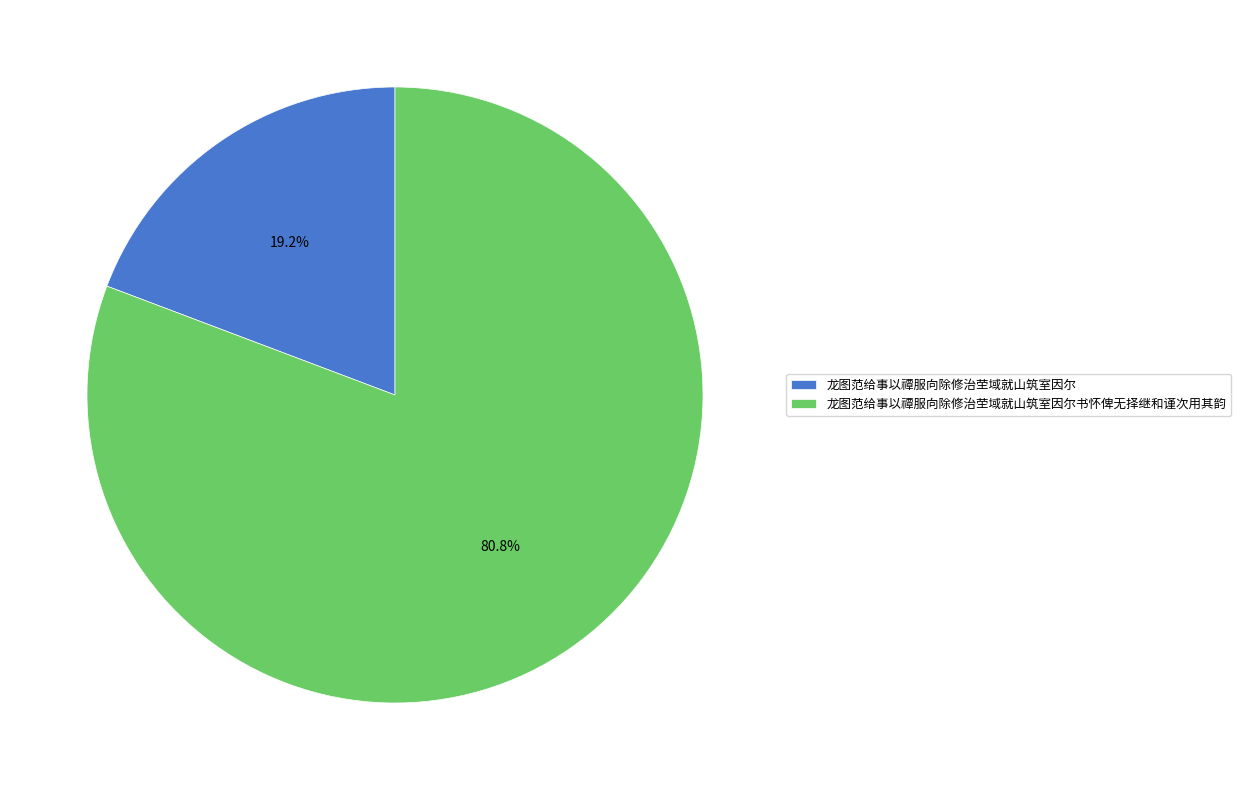

What percentage is the 龙图范给事以禫服向除修治茔域就山筑室因尔 slice, to the nearest percent?

19%